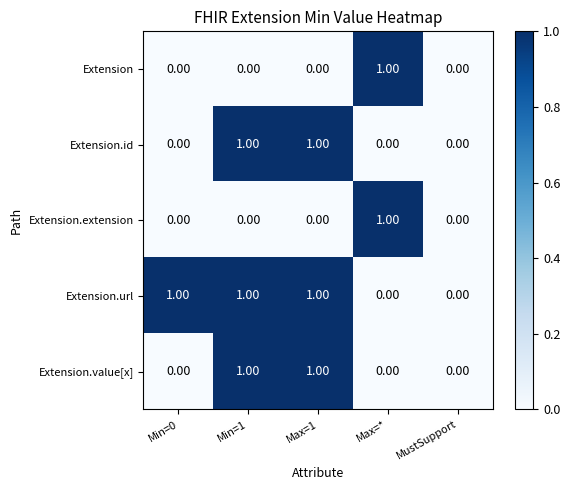

Which series changed the most between Min=0 and MustSupport?

Extension.url